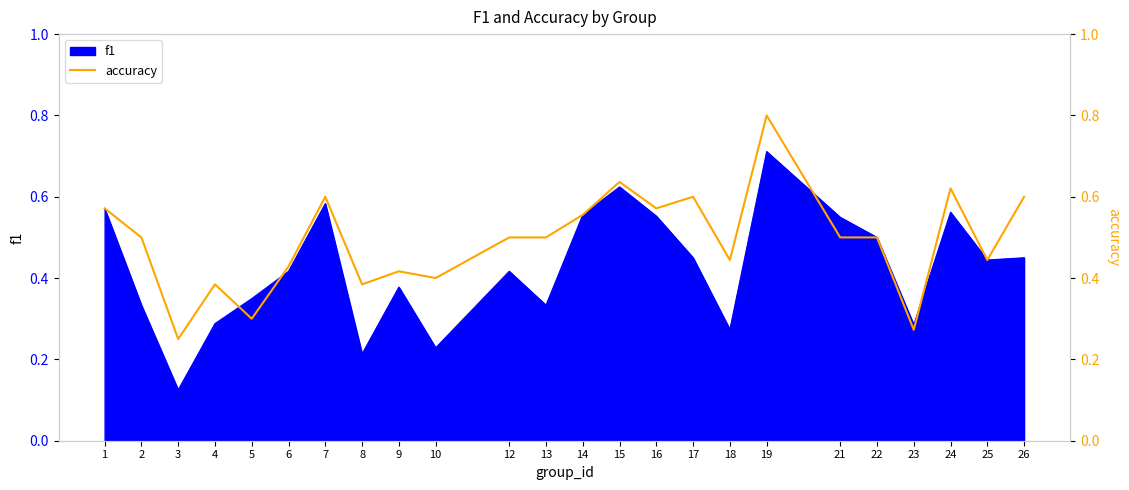

Reading right to left, transcribe all the data shown in this chart.

0.6	0.4	0.6	0.3	0.5	0.5	0.8	0.4	0.6	0.6	0.6	0.6	0.5	0.5	0.4	0.4	0.4	0.6	0.4	0.3	0.4	0.2	0.5	0.6